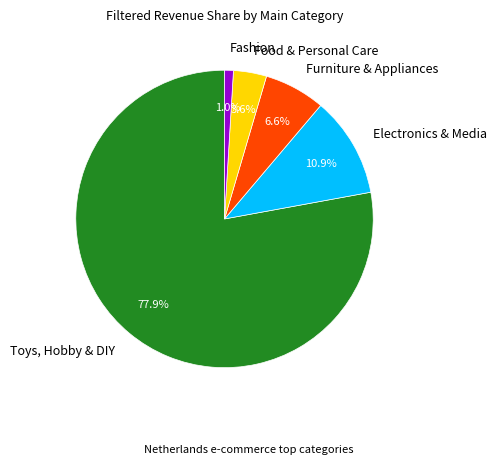

To the nearest percent, what is the difference between the Toys, Hobby & DIY and Fashion slice percentages?

77%